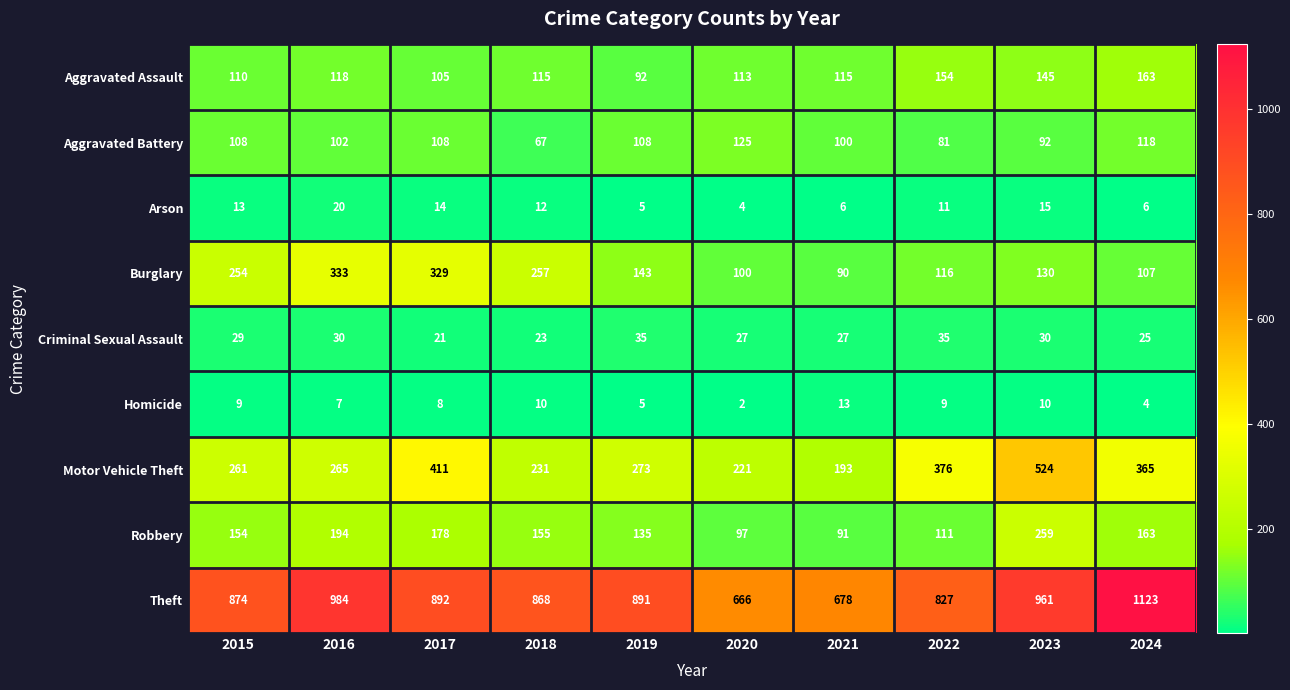

Which series has the largest total across all categories?

Theft